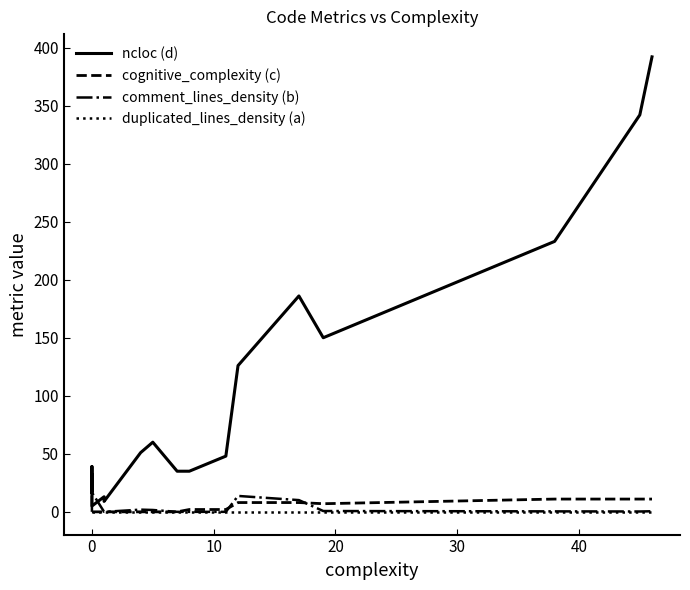

Is it true that cognitive_complexity (c) equals 4.1 at 12?

False